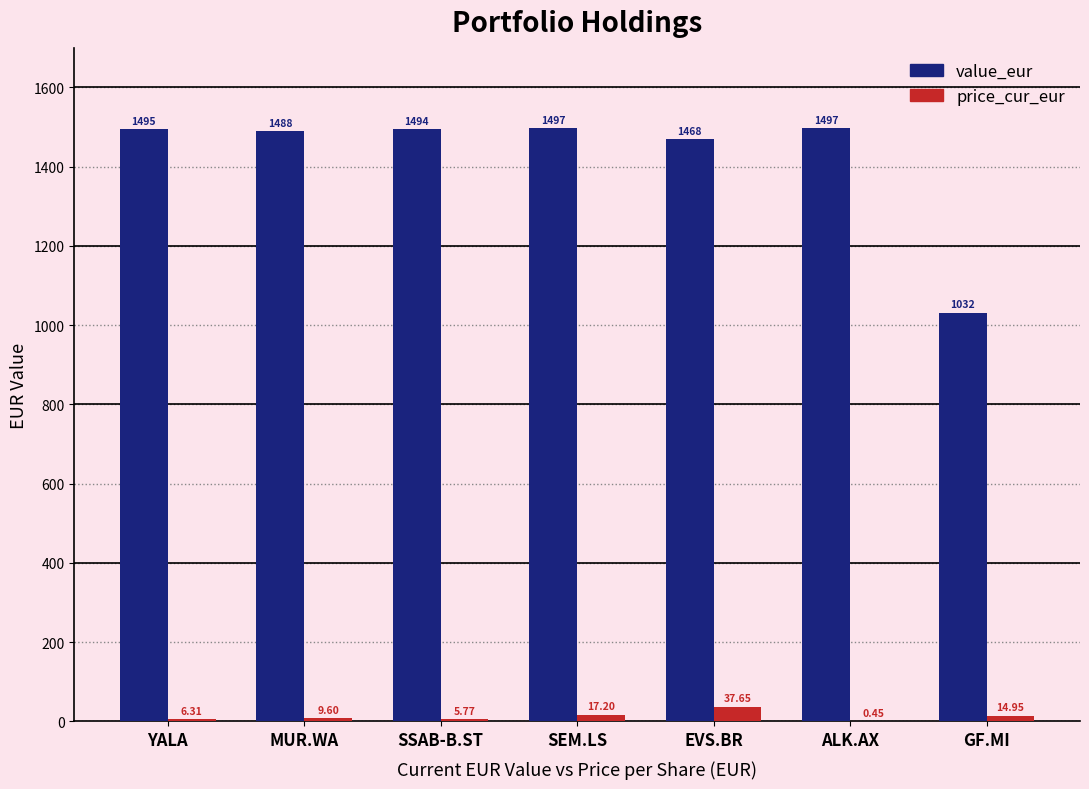

Which series changed the most between MUR.WA and SSAB-B.ST?

value_eur